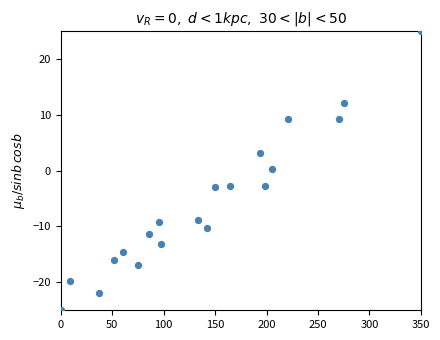

How many data points are displayed?

20